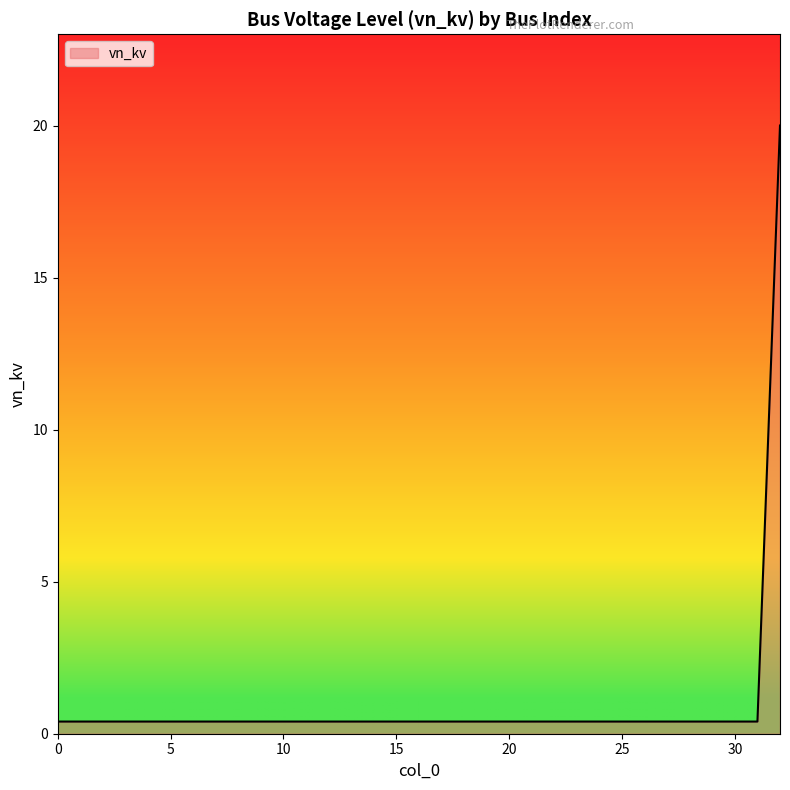

What is the greatest value displayed?

20.0